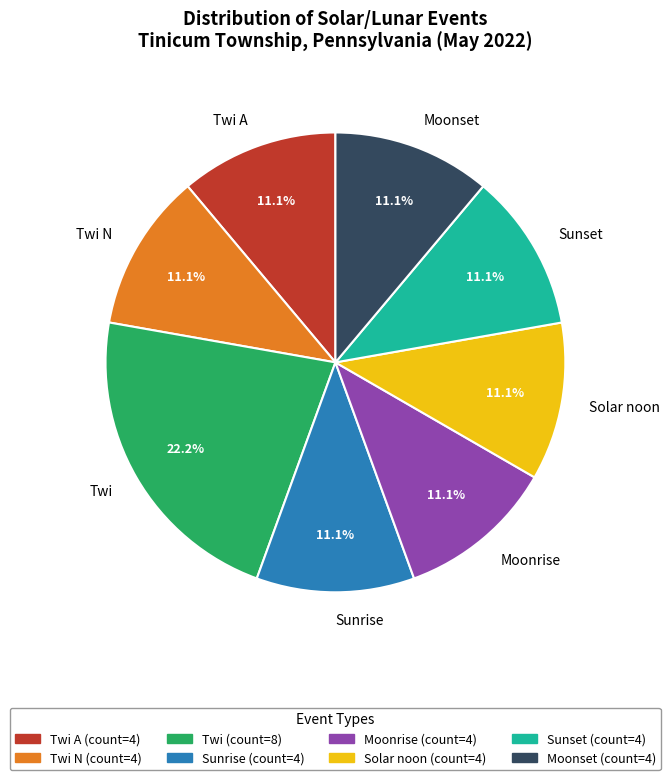

Approximately how many times larger is the value at Moonrise compared to Moonset?

1.0